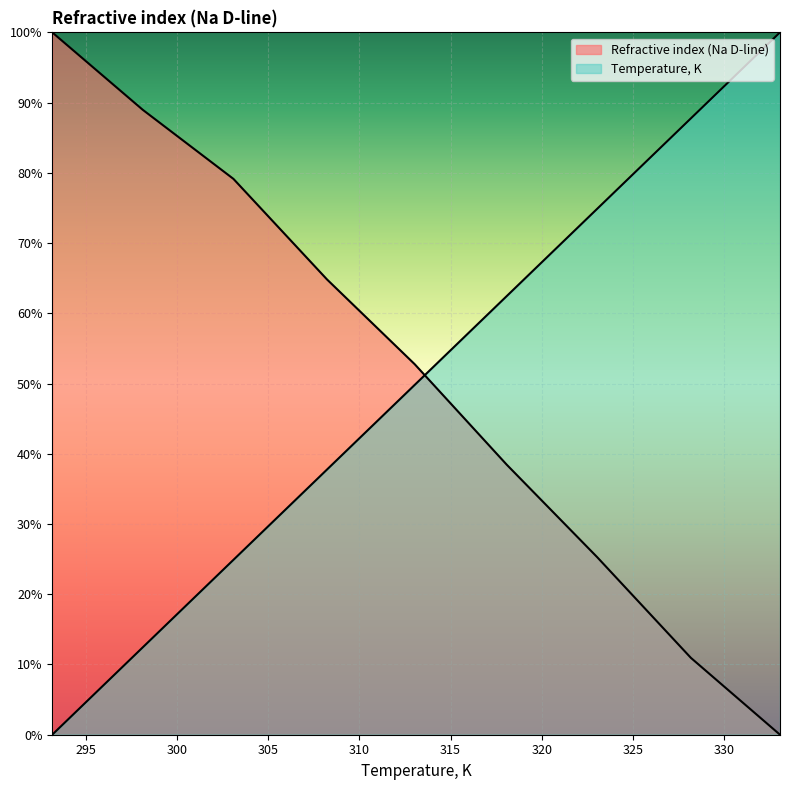

Reading right to left, extract all data points from this chart.

Temperature, K: 333.07=1.0	328.18=0.9	323.05=0.7	318.08=0.6	313.03=0.5	308.22=0.4	303.09=0.2	298.12=0.1	293.15=0.0
Refractive index (Na D-line): 333.07=0.0	328.18=0.1	323.05=0.3	318.08=0.4	313.03=0.5	308.22=0.6	303.09=0.8	298.12=0.9	293.15=1.0